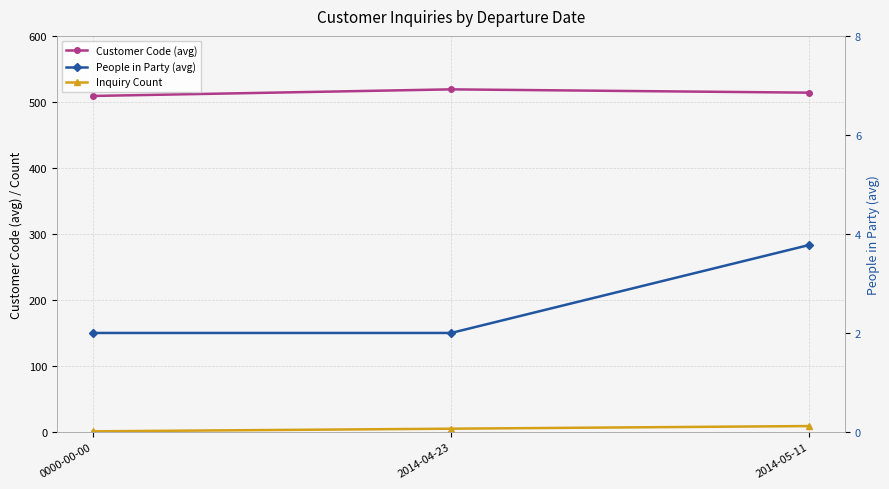

What is the value of the Customer Code (avg) point at the 1st from the left?

509.0